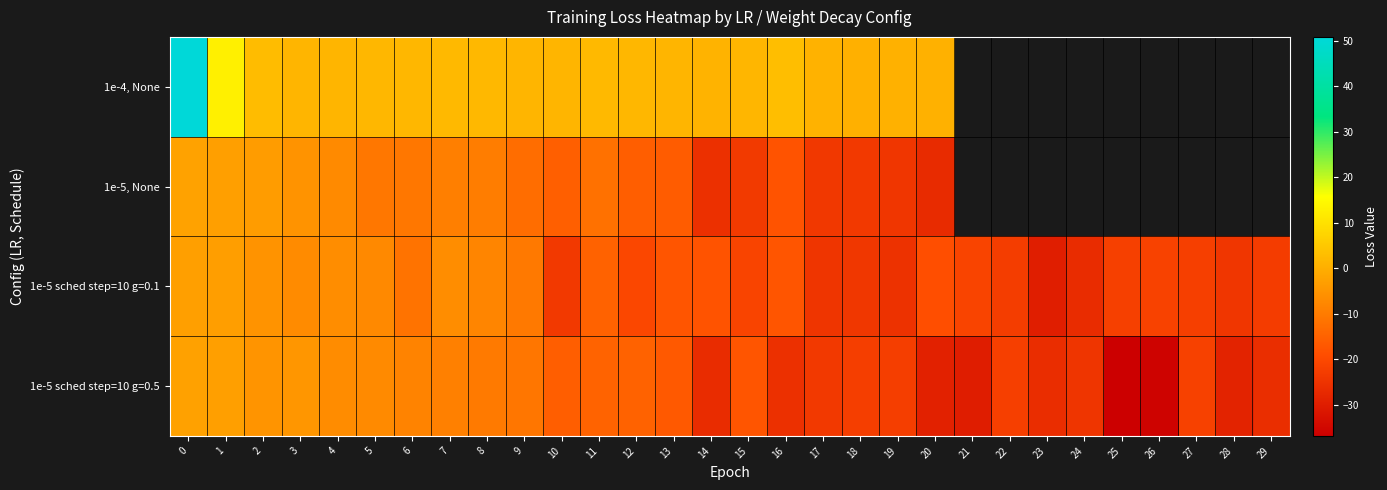

True or false: 1e-4, None has a value of 2.4 at 15.

False